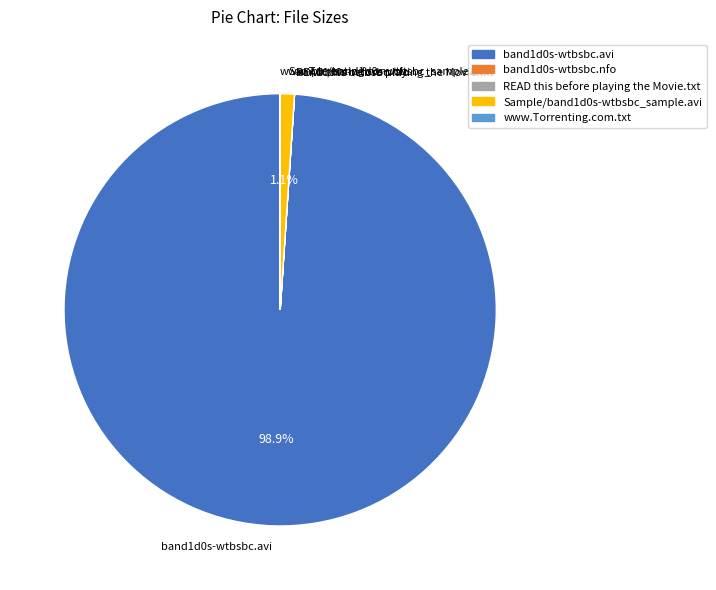

What percentage is NOT represented by band1d0s-wtbsbc.avi?

1.1%